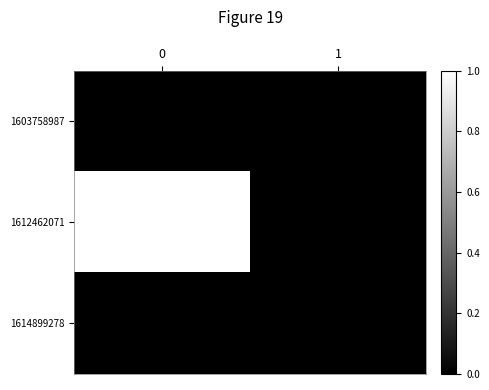

Which series has the widest spread of values?

1612462071